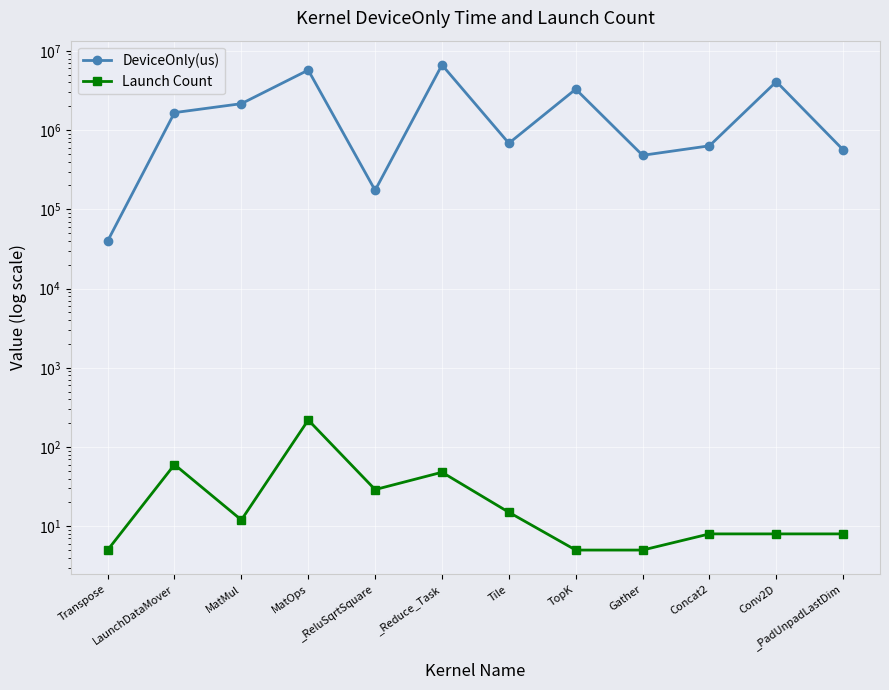

What is the sum of all DeviceOnly(us) values?

26129377.7